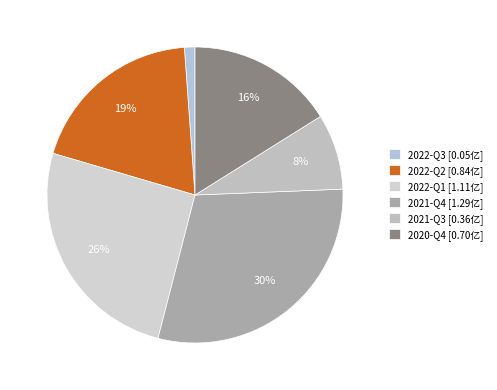

Between 2020-Q4 and 2022-Q2, which is larger?

2022-Q2